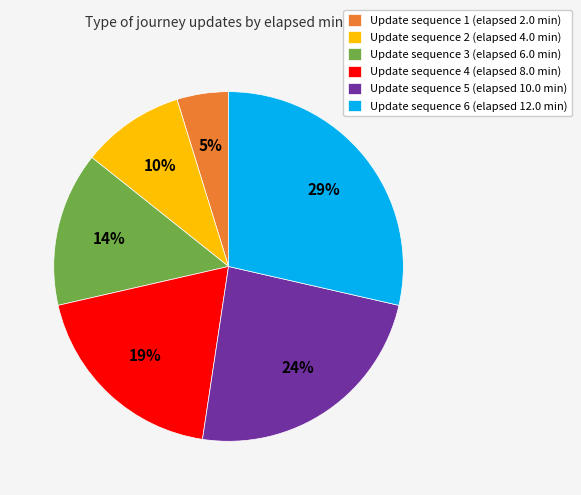

Is there any slice that represents more than half of the pie?

No